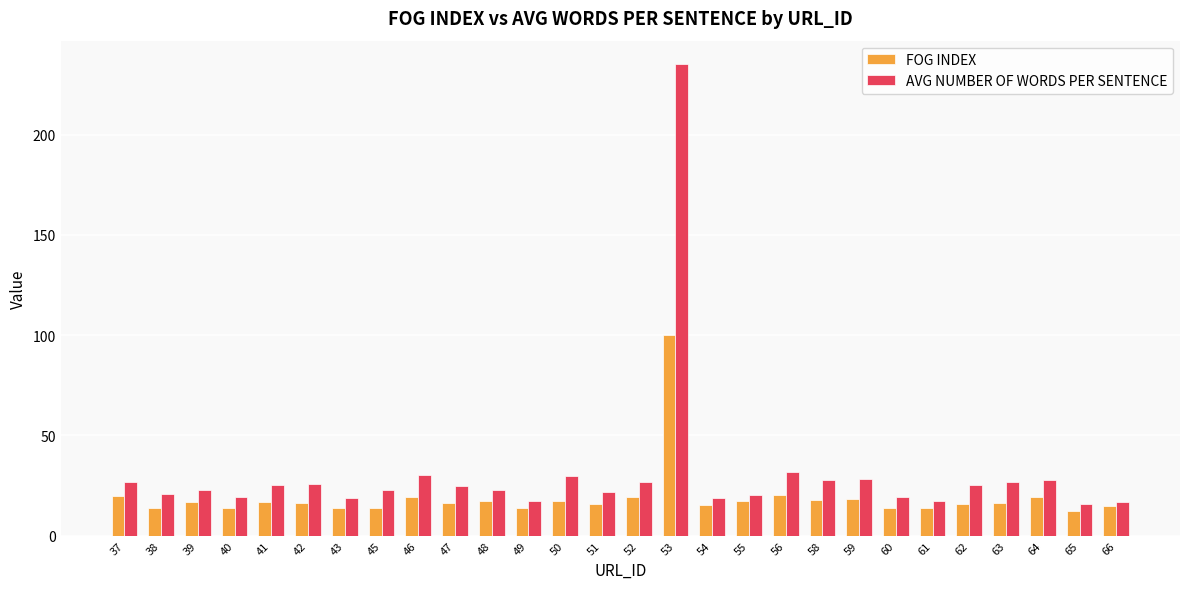

Is it true that FOG INDEX equals 20.7 at 65?

False